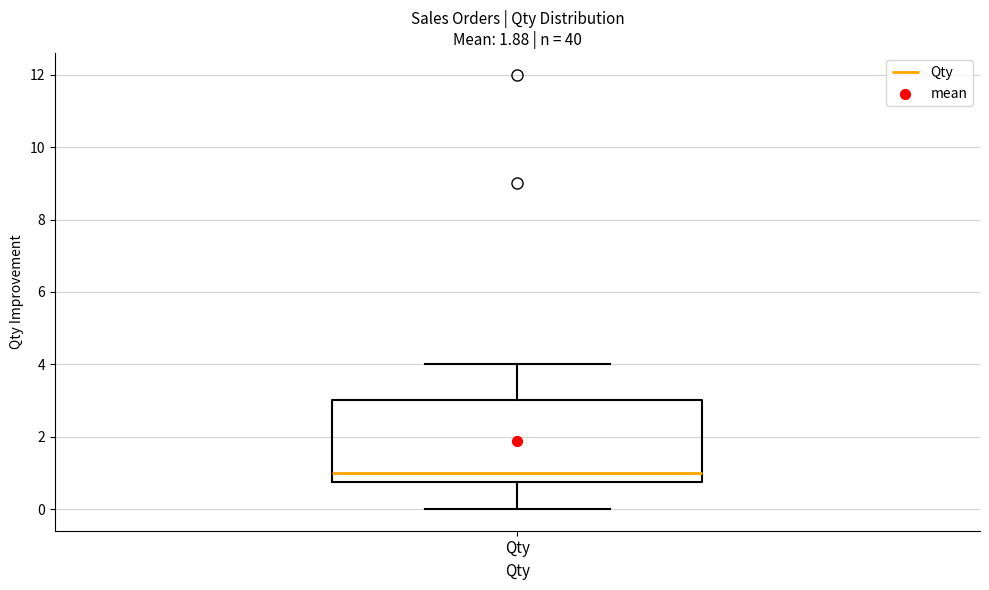

Where does the lower whisker of the box for Qty end on the y-axis? The values are not printed on the chart, so give them approximately, as read against the axis.

0.0